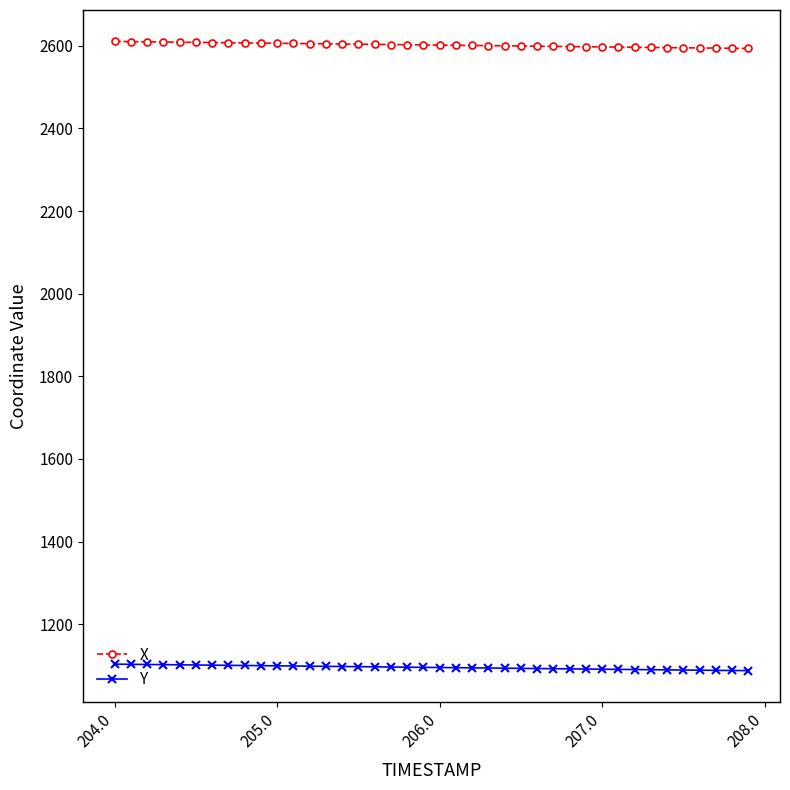

Which series has the largest range (max minus min)?

X